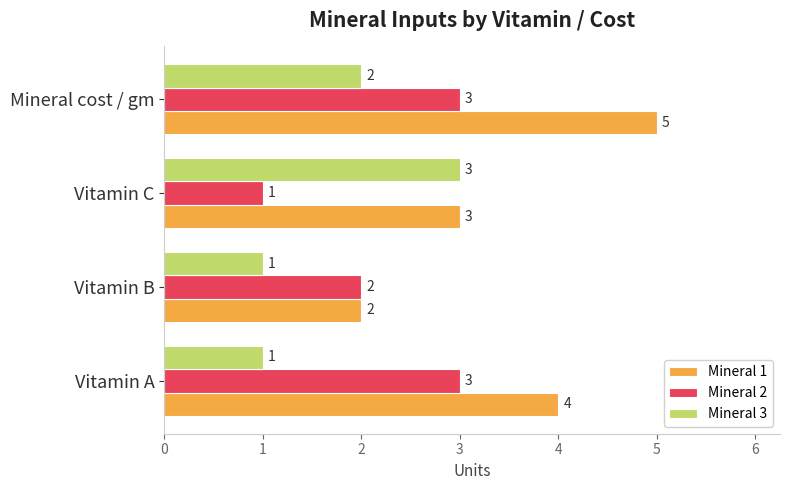

The Mineral 1 series shows 3 at Vitamin B. True or false?

False